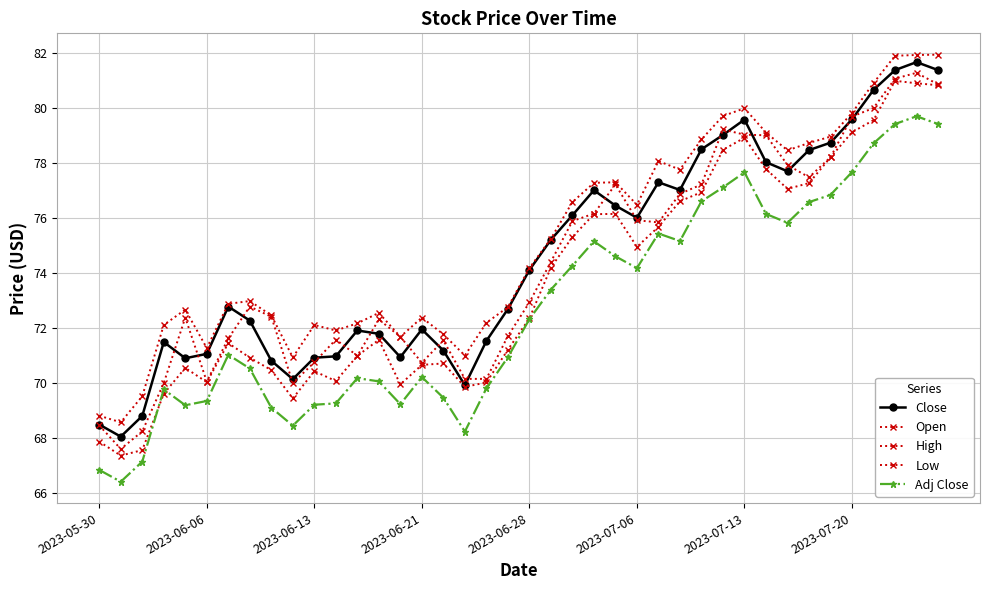

Reading right to left, list all the values displayed in this chart.

Close: 81.4	81.7	81.4	80.7	79.6	78.7	78.5	77.7	78.0	79.6	79.0	78.5	77.0	77.3	76.0	76.4	77.0	76.1	75.2	74.1	72.7	71.5	69.9	71.2	71.9	70.9	71.8	71.9	71.0	70.9	70.1	70.8	72.3	72.8	71.1	70.9	71.5	68.8	68.1	68.5
Open: 80.9	81.3	81.1	80.0	79.7	78.2	77.5	77.9	79.0	79.0	79.2	77.2	76.9	75.8	75.9	77.2	76.2	75.9	74.4	72.9	71.7	70.2	70.2	71.6	70.7	71.7	72.3	71.0	71.6	70.8	70.0	72.4	72.8	71.6	70.1	72.4	70.0	68.2	67.6	68.5
High: 81.9	81.9	81.9	80.9	79.8	79.0	78.7	78.5	79.1	80.0	79.7	78.9	77.8	78.1	76.5	77.3	77.3	76.6	75.2	74.2	72.8	72.2	71.0	71.8	72.4	71.7	72.6	72.2	71.9	72.1	70.9	72.5	73.0	72.9	71.3	72.7	72.1	69.5	68.6	68.8
Low: 80.8	80.9	81.0	79.6	79.1	78.2	77.3	77.1	77.8	78.9	78.5	76.9	76.6	75.7	74.9	76.2	76.1	75.3	74.2	72.3	71.2	70.0	69.9	70.7	70.7	69.9	71.6	71.0	70.1	70.4	69.4	70.5	70.9	71.4	70.0	70.6	69.6	67.6	67.4	67.9
Adj Close: 79.4	79.7	79.4	78.7	77.7	76.8	76.6	75.8	76.1	77.7	77.1	76.6	75.2	75.4	74.2	74.6	75.2	74.3	73.4	72.3	70.9	69.8	68.2	69.5	70.2	69.2	70.1	70.2	69.3	69.2	68.4	69.1	70.5	71.0	69.3	69.2	69.8	67.1	66.4	66.8